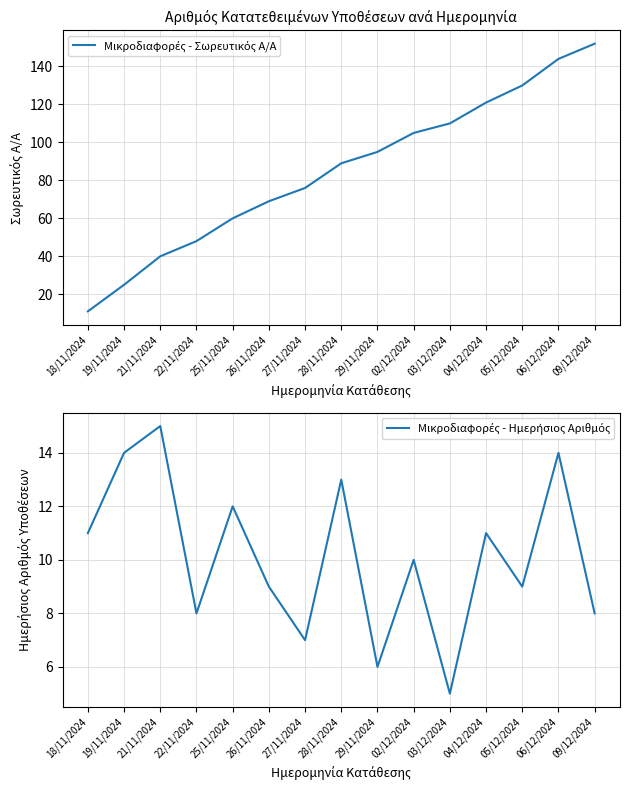

At which category does the chart reach its minimum across all series?

03/12/2024